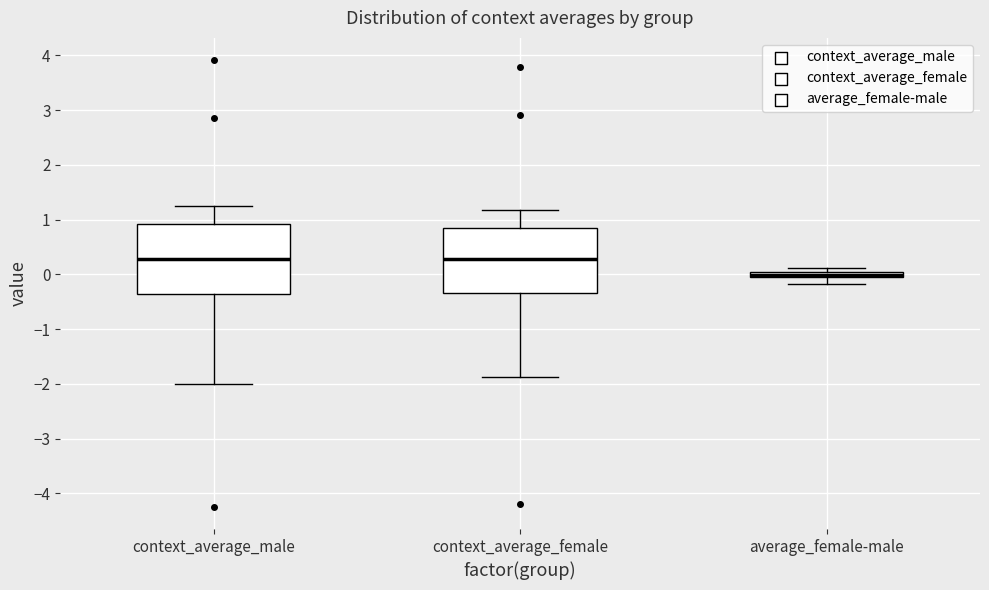

Where is the lower edge of the box for context_average_female on the y-axis? The values are not printed on the chart, so give them approximately, as read against the axis.

-0.3